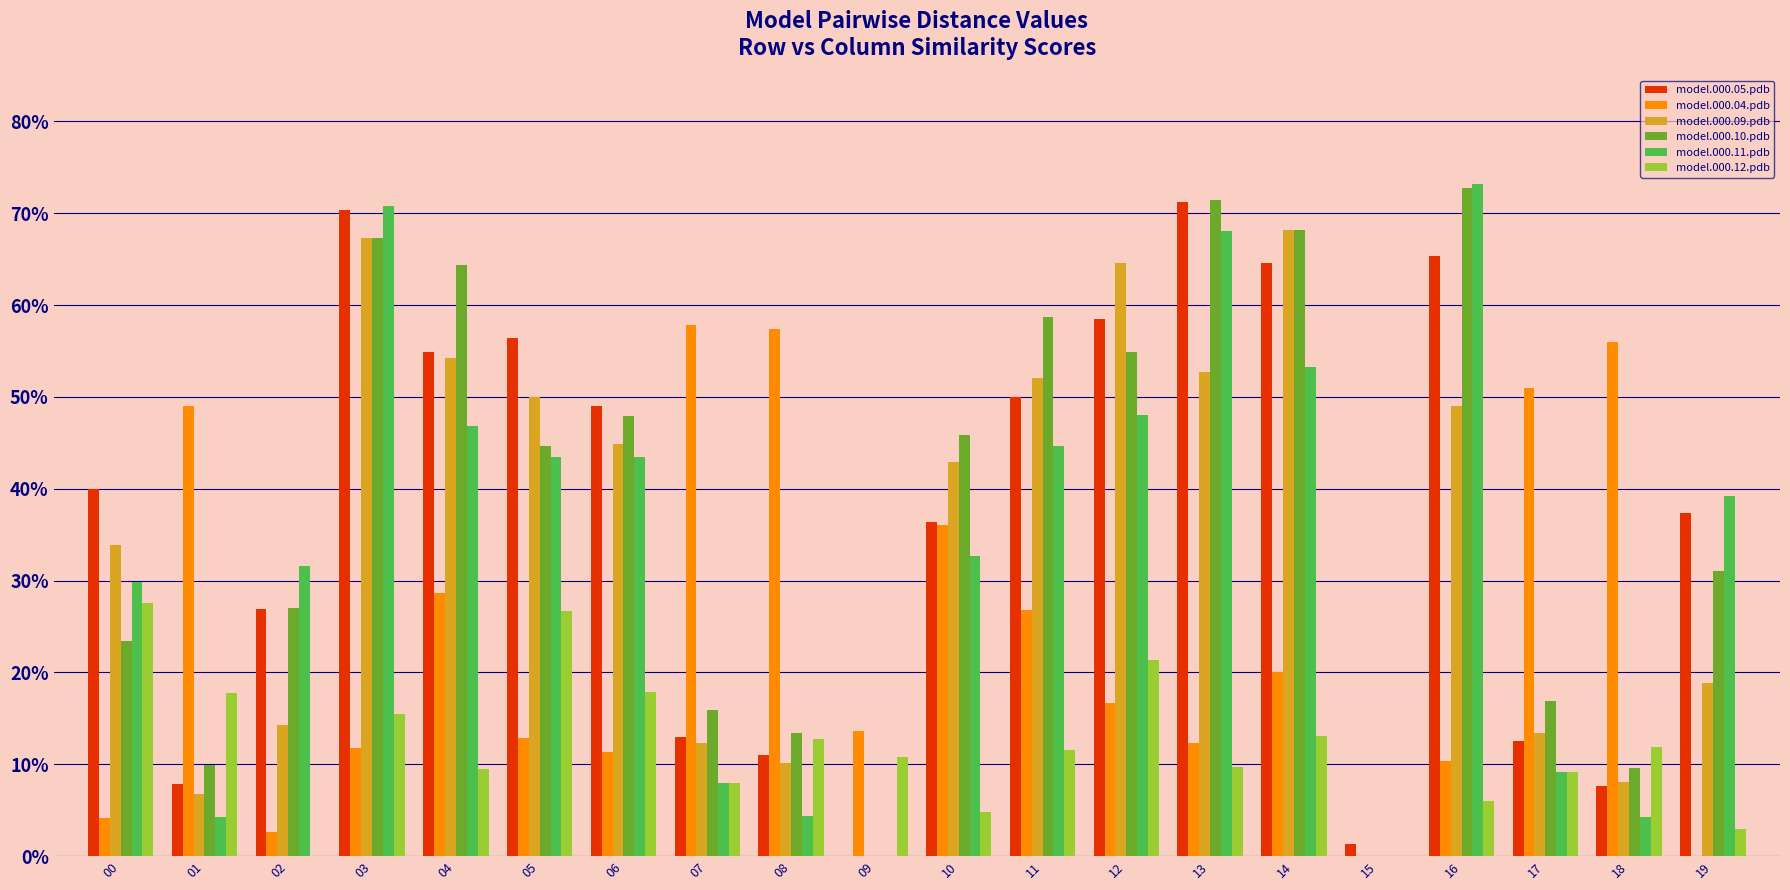

At how many categories does at least one series exceed 0?

20